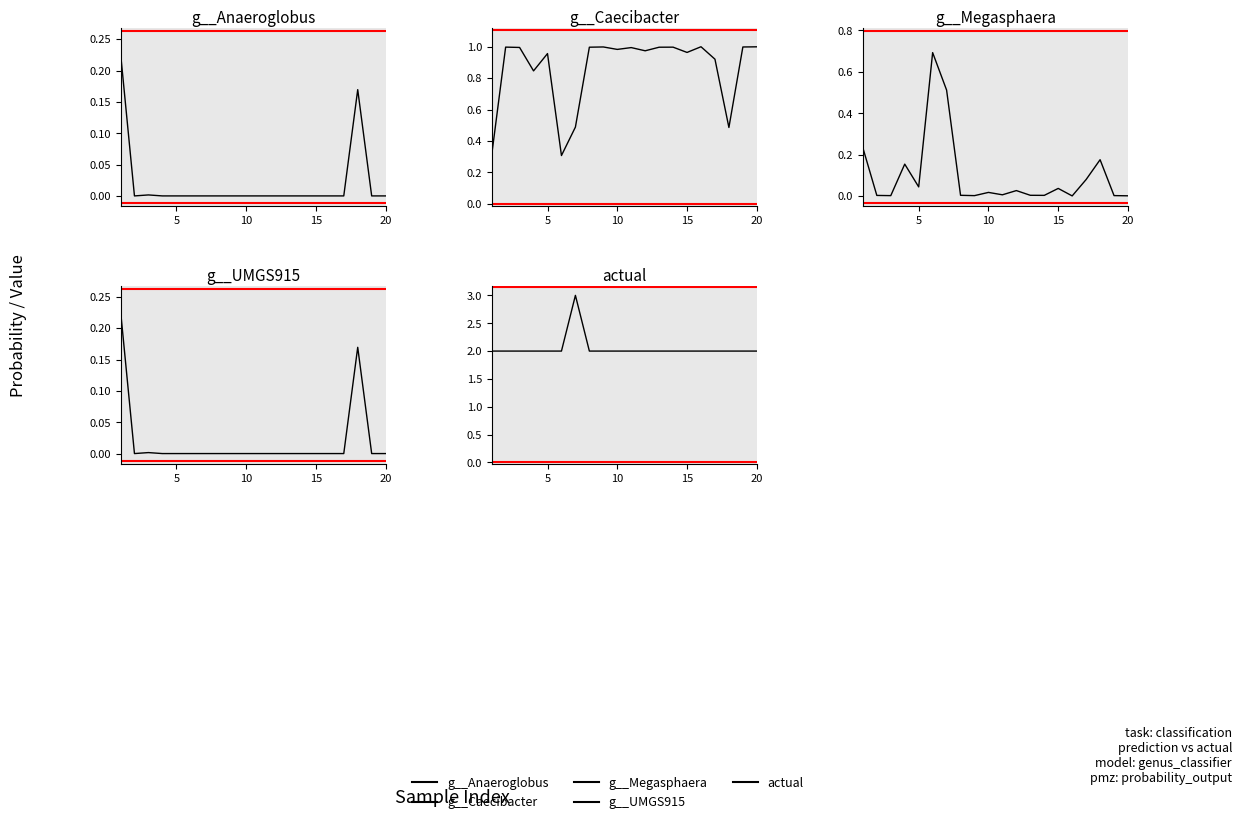

In g__UMGS915, how many points are higher than both neighbors (excluding endpoints)?

5